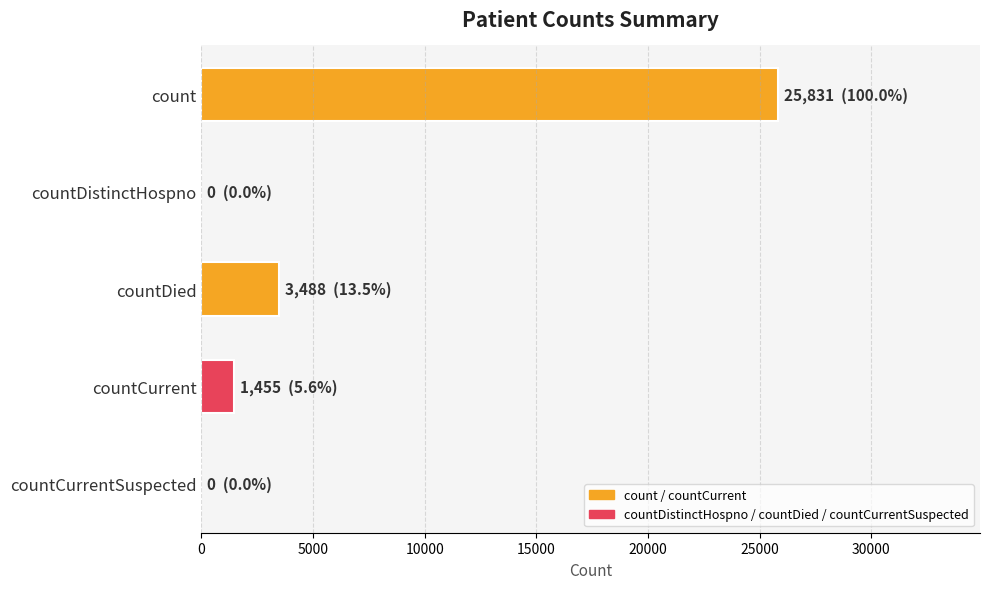

Reading bottom to top, list all the values displayed in this chart.

countCurrentSuspected=0	countCurrent=1455	countDied=3488	countDistinctHospno=0	count=25831